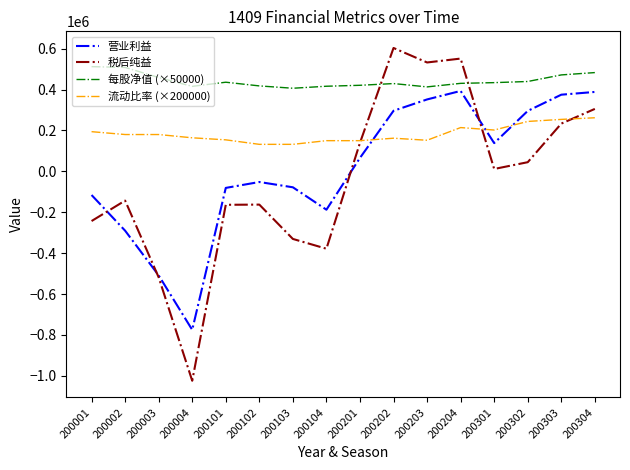

Between 200103 and 200203, which series saw the biggest shift?

税后纯益